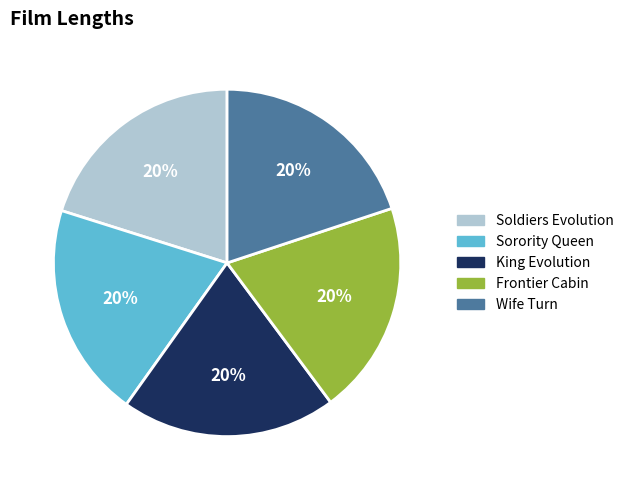

To the nearest percent, what is the combined percentage of King Evolution and Frontier Cabin?

40%